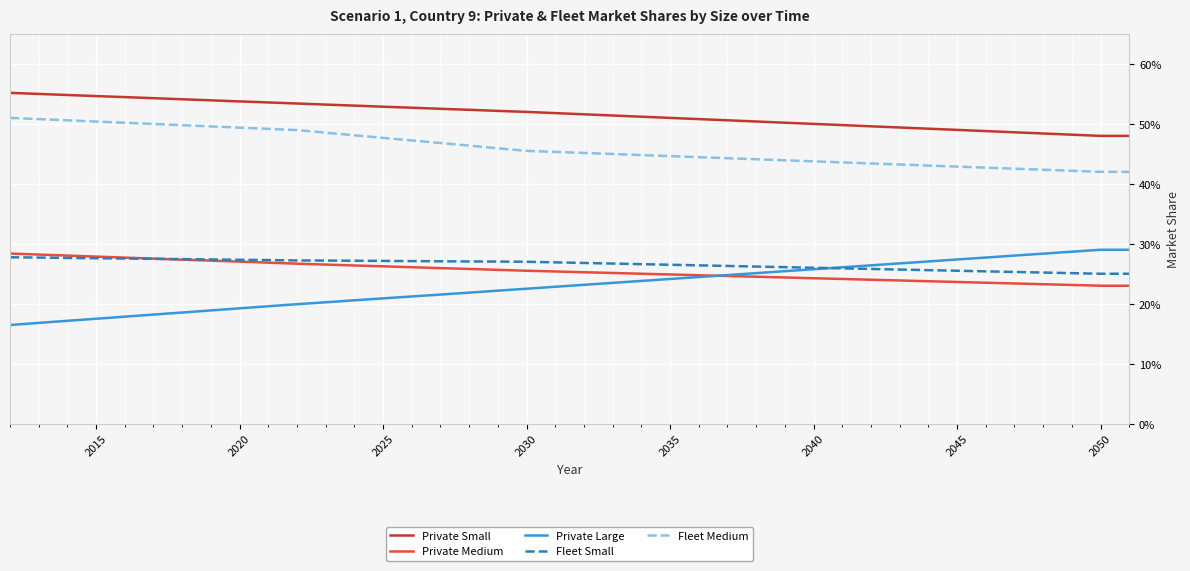

Does the chart have visible grid lines?

Yes